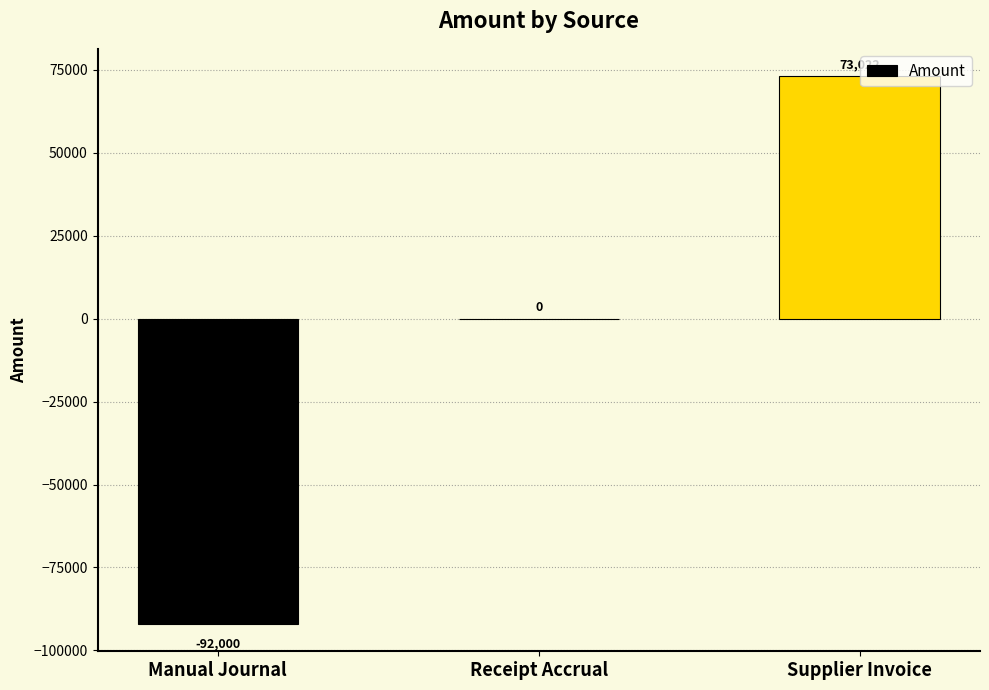

What is the greatest value displayed?

73022.0